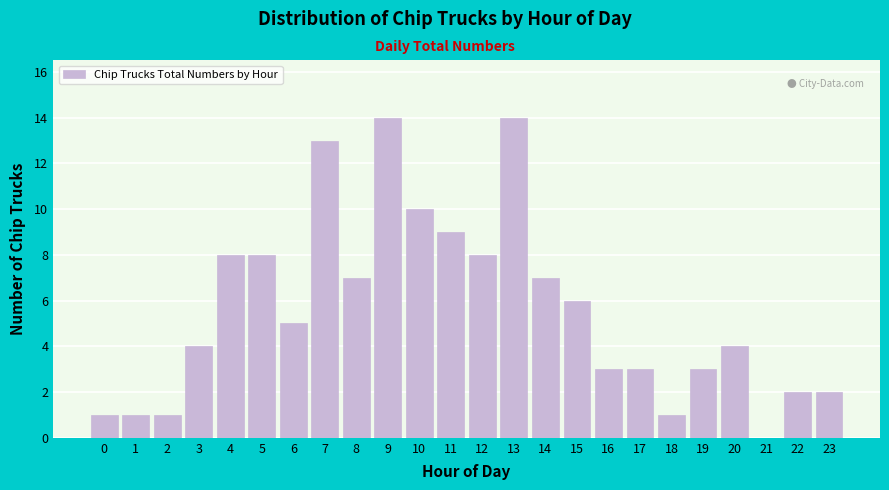

Reading left to right, what are all the values shown in this chart?

0=1	1=1	2=1	3=4	4=8	5=8	6=5	7=13	8=7	9=14	10=10	11=9	12=8	13=14	14=7	15=6	16=3	17=3	18=1	19=3	20=4	21=0	22=2	23=2